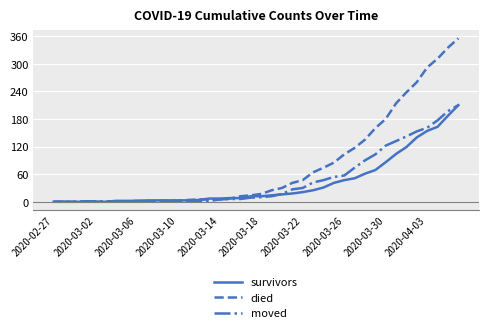

Which series has the largest total across all categories?

died